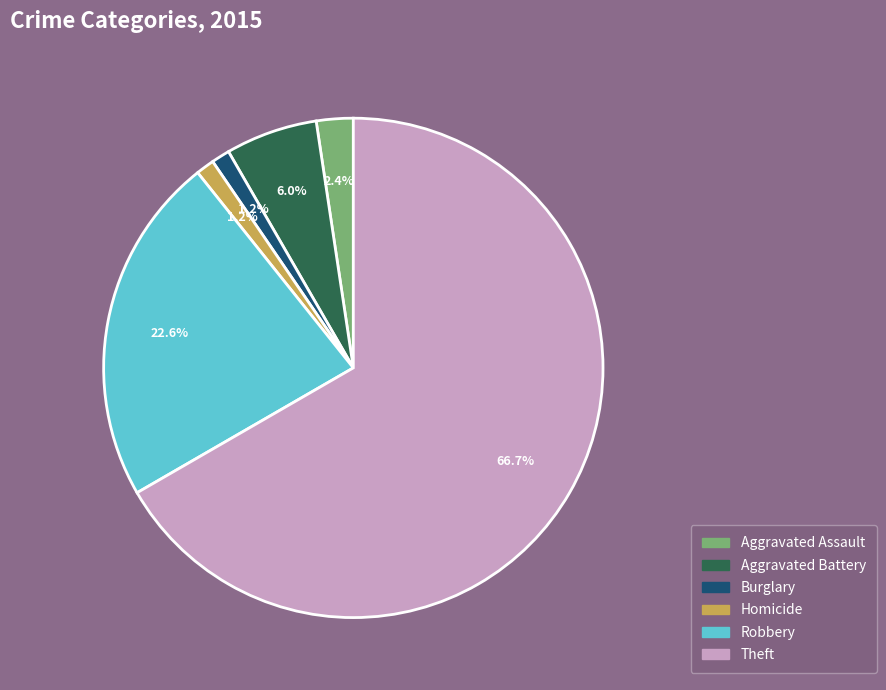

How many slices are in this pie chart?

6